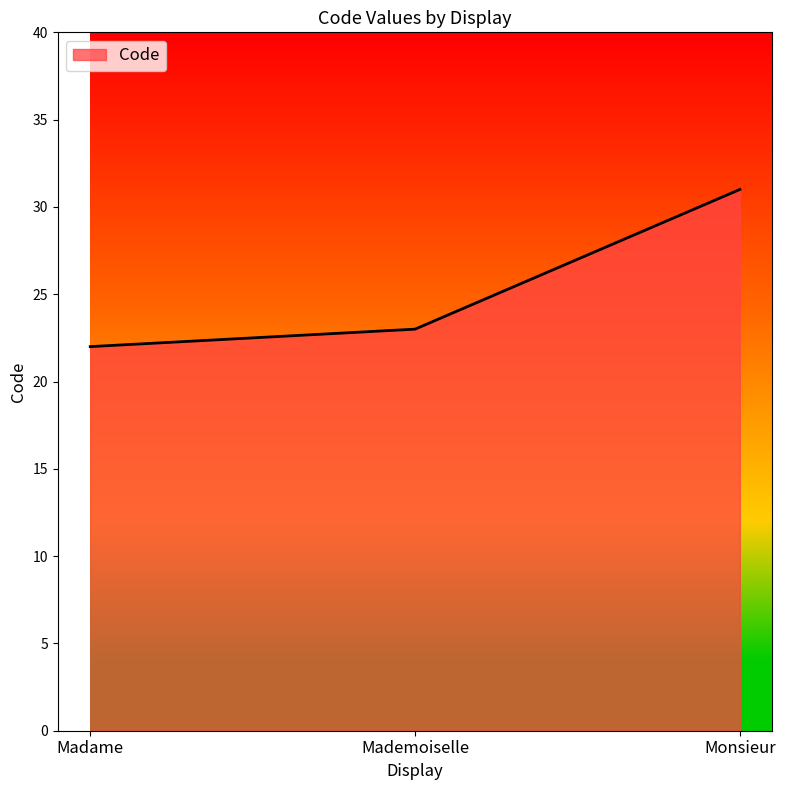

What is the sum of all values?

76